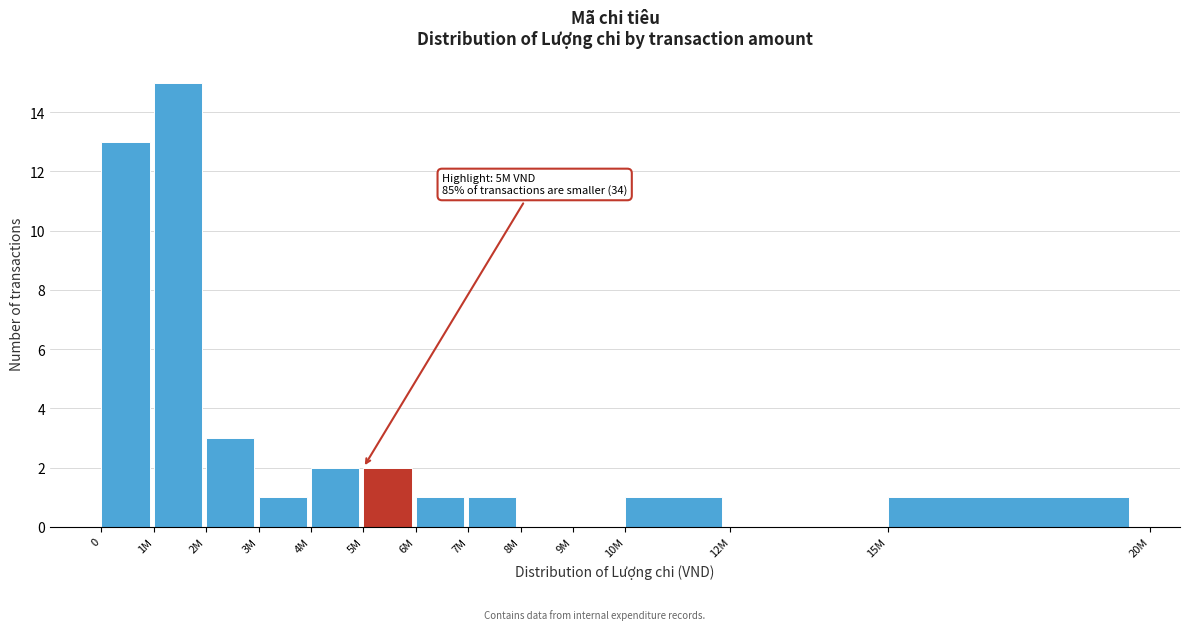

Reading left to right, list all the values displayed in this chart.

0=13	1M=15	2M=3	3M=1	4M=2	5M=2	6M=1	7M=1	8M=0	9M=0	10M=1	12M=0	15M=1